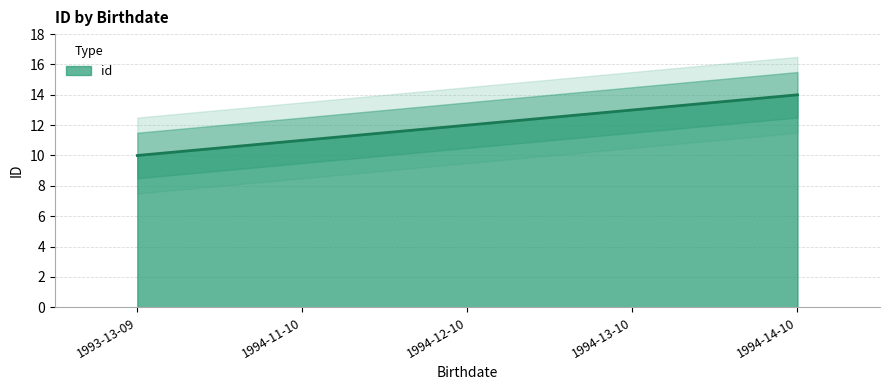

What position from the left is 1994-13-10?

4